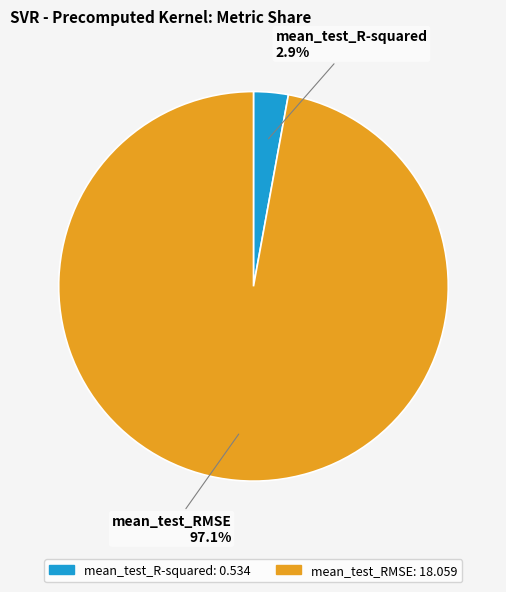

To the nearest percent, what portion does mean_test_R-squared represent?

3%